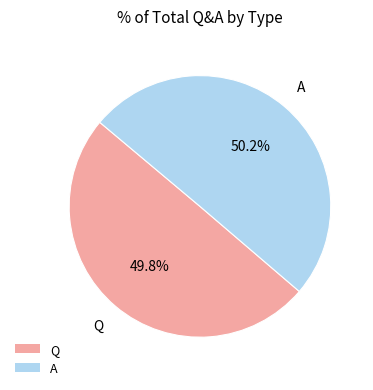

Is it true that A is 64% of the pie?

False